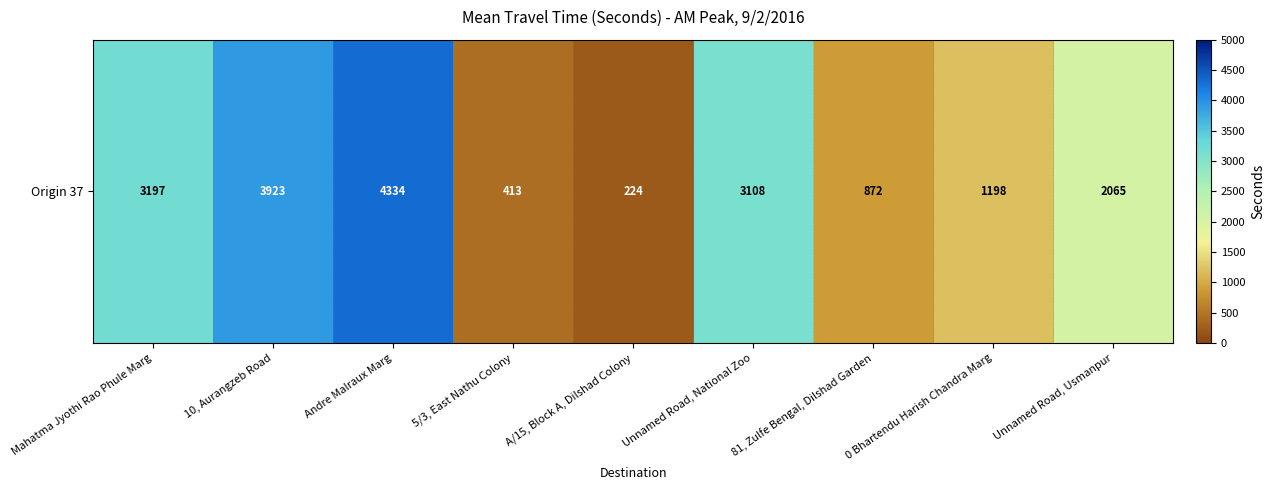

At which label is the value closest to 2279?

Unnamed Road, Usmanpur